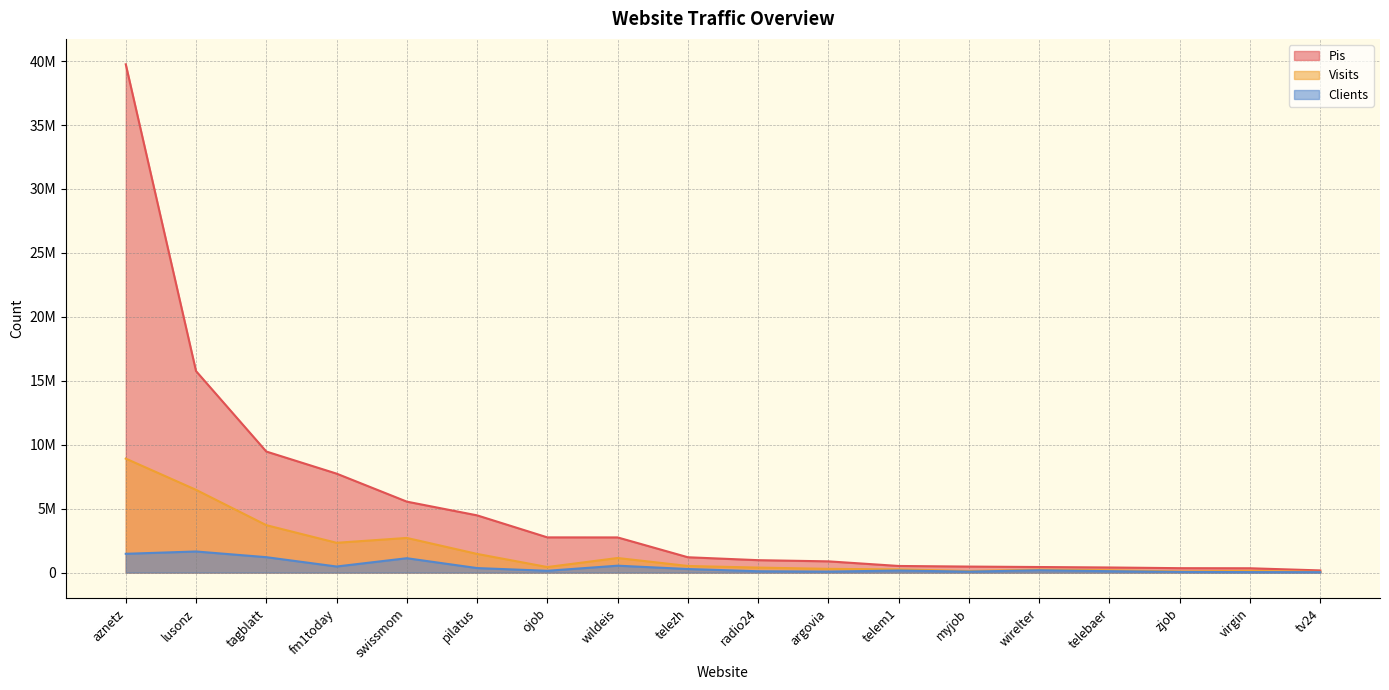

What is the minimum value shown in the chart?

31115